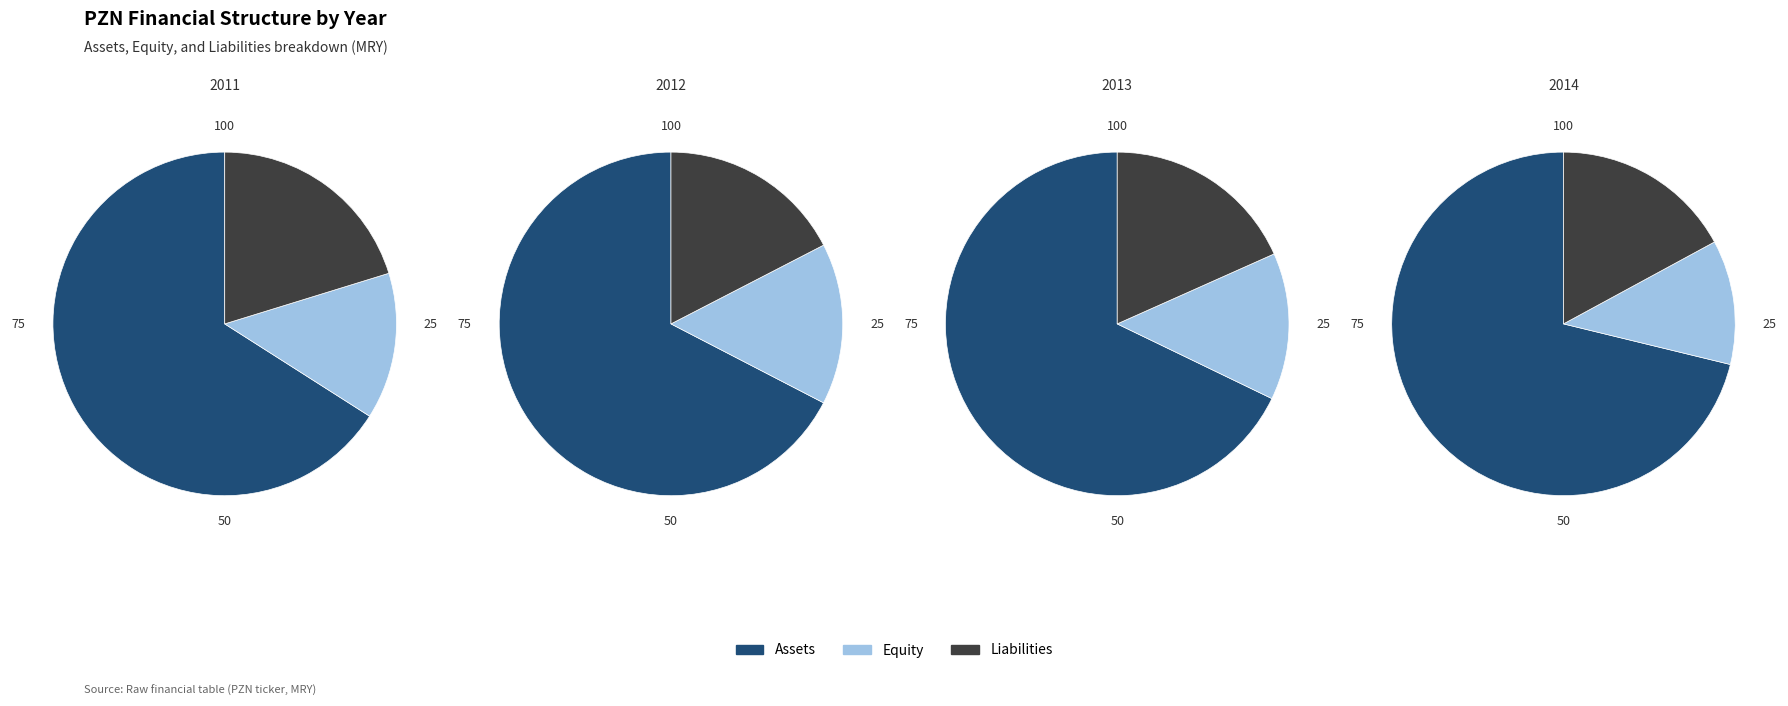

To the nearest percent, what percentage of the pie is 2014?

13%